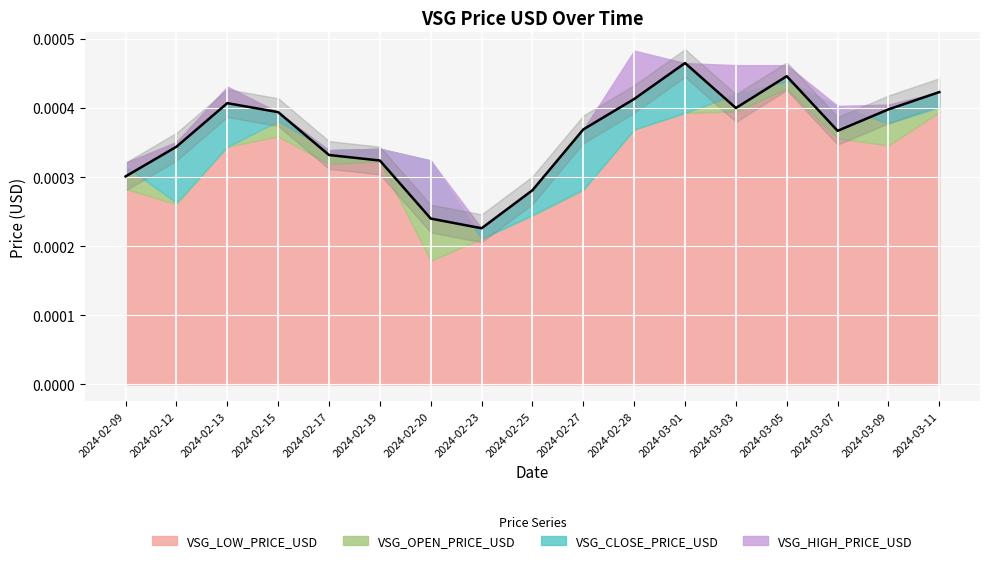

How many interior local valleys does the VSG_CLOSE_PRICE_USD series have?

3